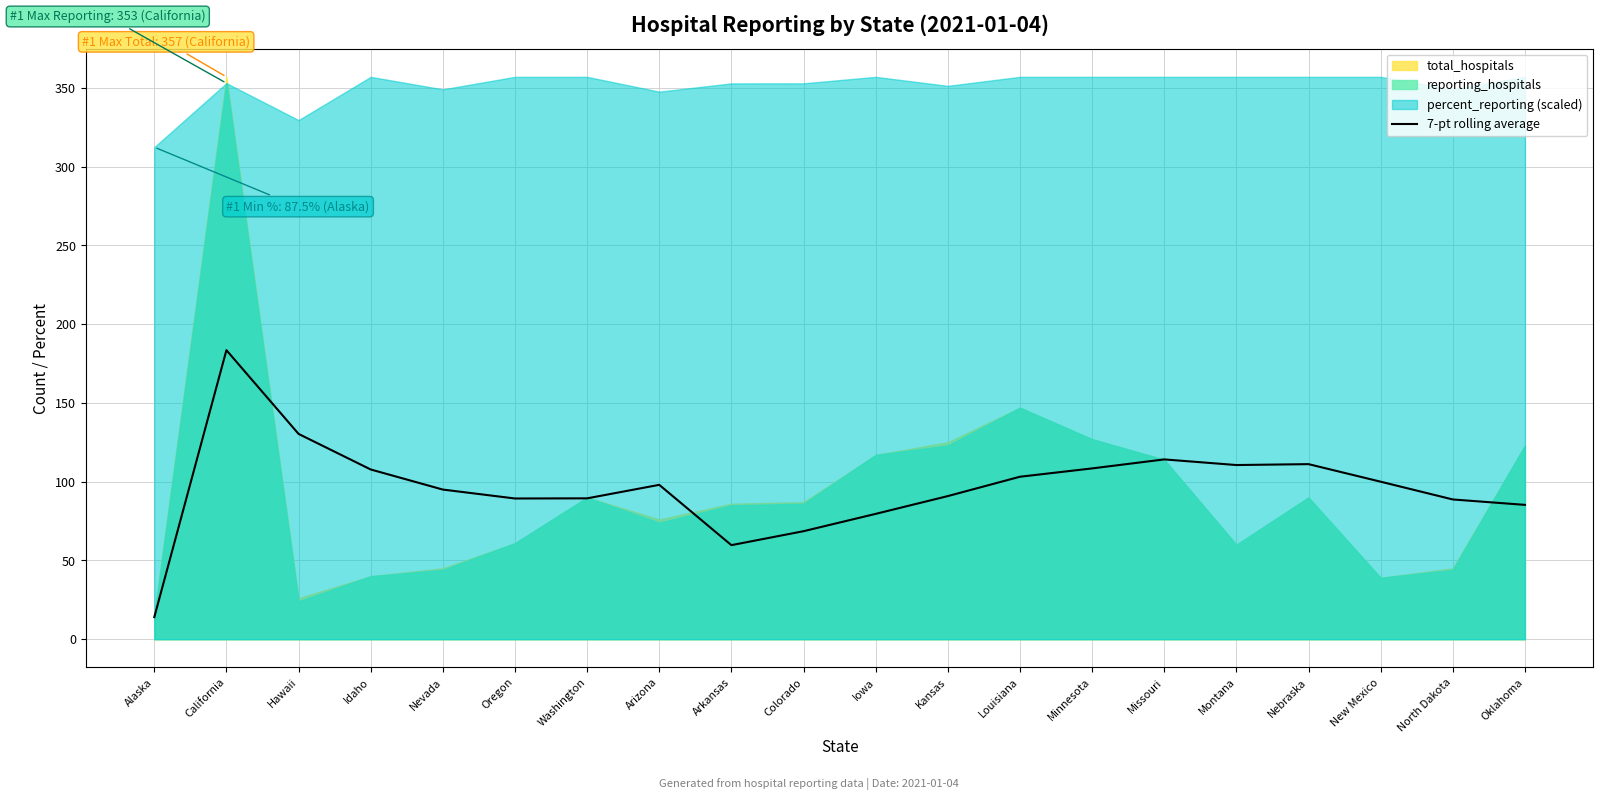

What position from the left is Arizona?

8